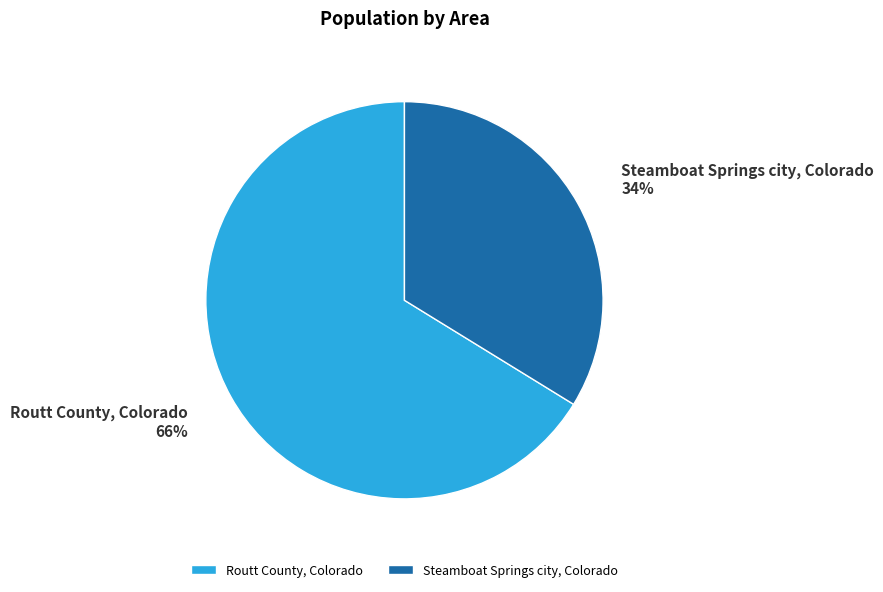

Combined, do Steamboat Springs city, Colorado and Routt County, Colorado account for over 50%?

Yes